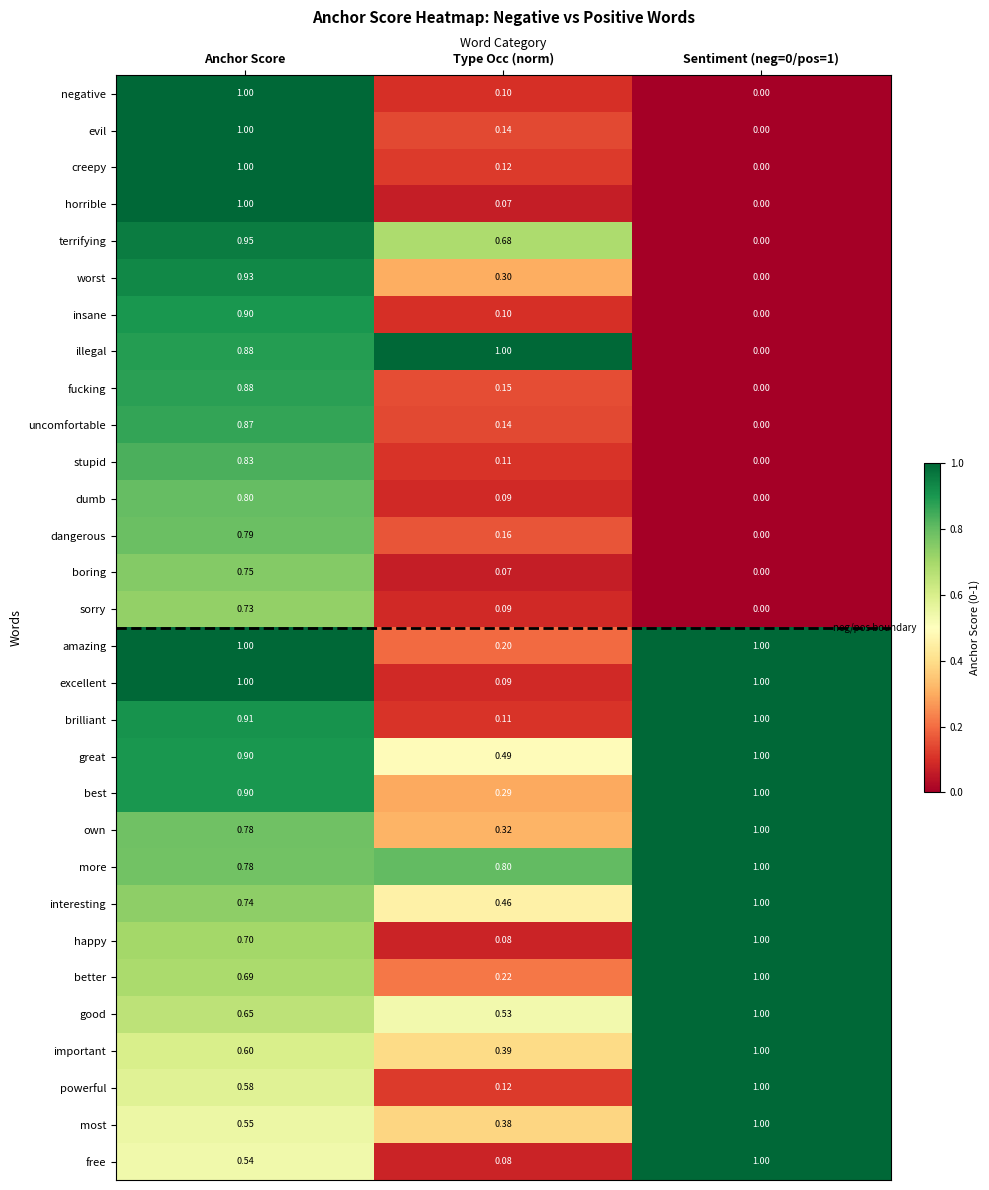

Which series has the largest total across all categories?

more